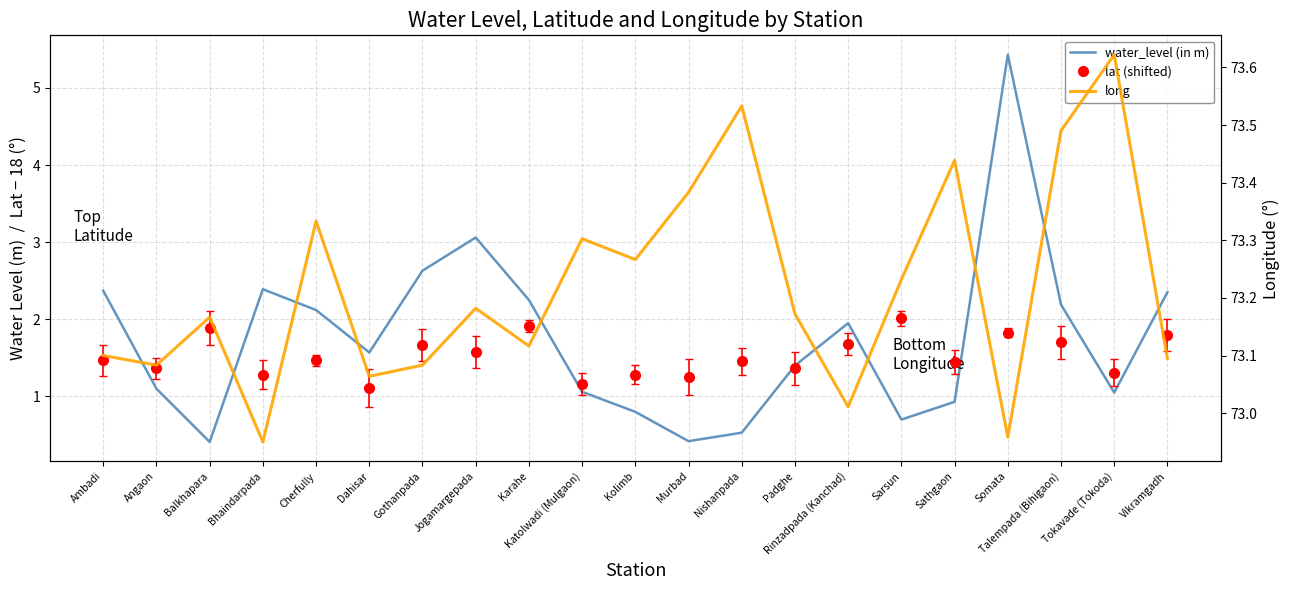

Reading left to right, what are all the values shown in this chart?

water_level (in m): 2.4	1.1	0.4	2.4	2.1	1.6	2.6	3.1	2.2	1.1	0.8	0.4	0.5	1.4	1.9	0.7	0.9	5.4	2.2	1.1	2.4
long: 73.1	73.1	73.2	73.0	73.3	73.1	73.1	73.2	73.1	73.3	73.3	73.4	73.5	73.2	73.0	73.2	73.4	73.0	73.5	73.6	73.1